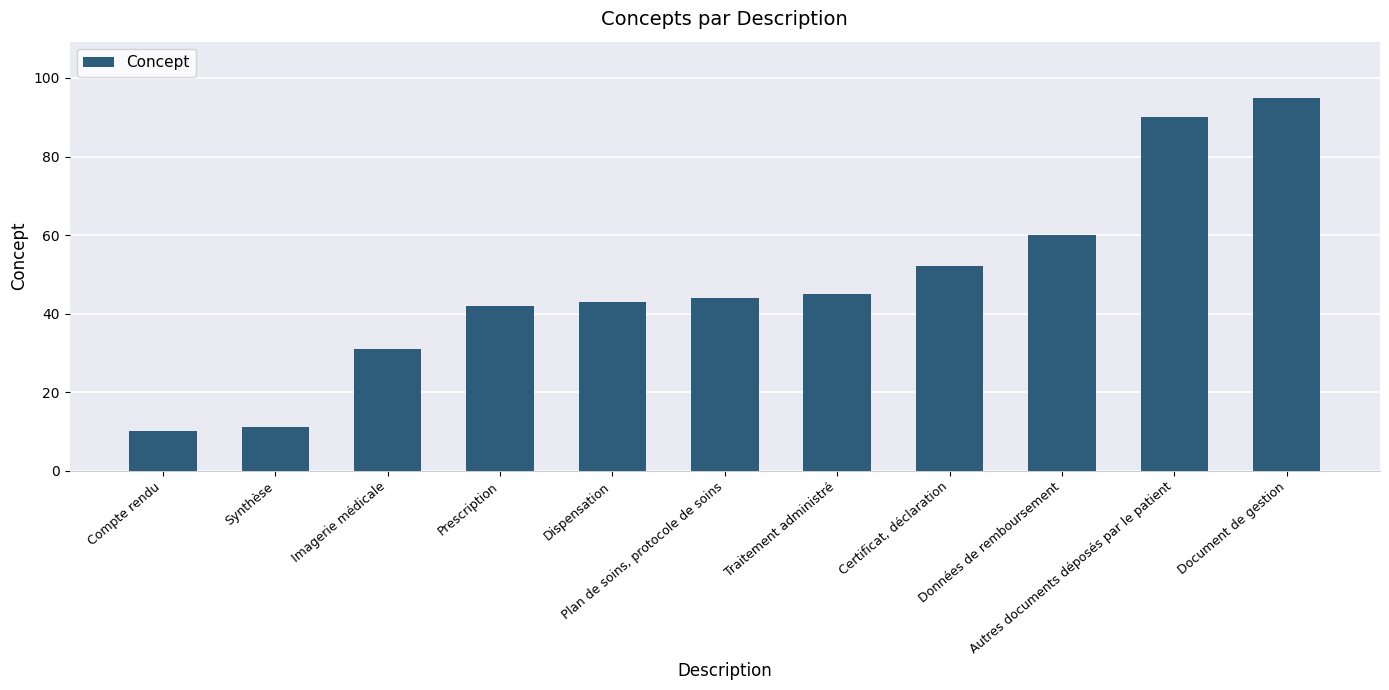

The value at Synthèse is 11. True or false?

True